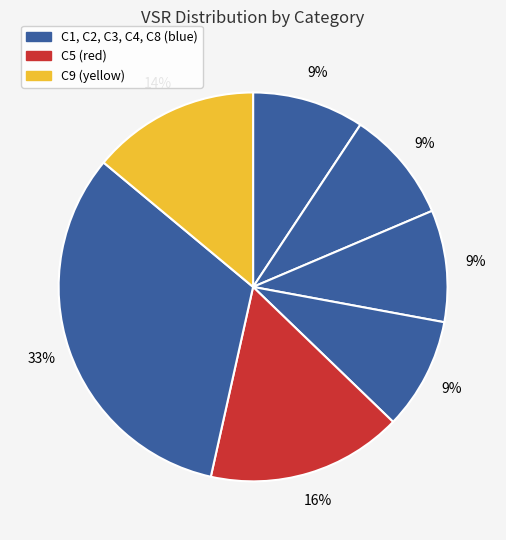

How many segments does this pie chart have?

7